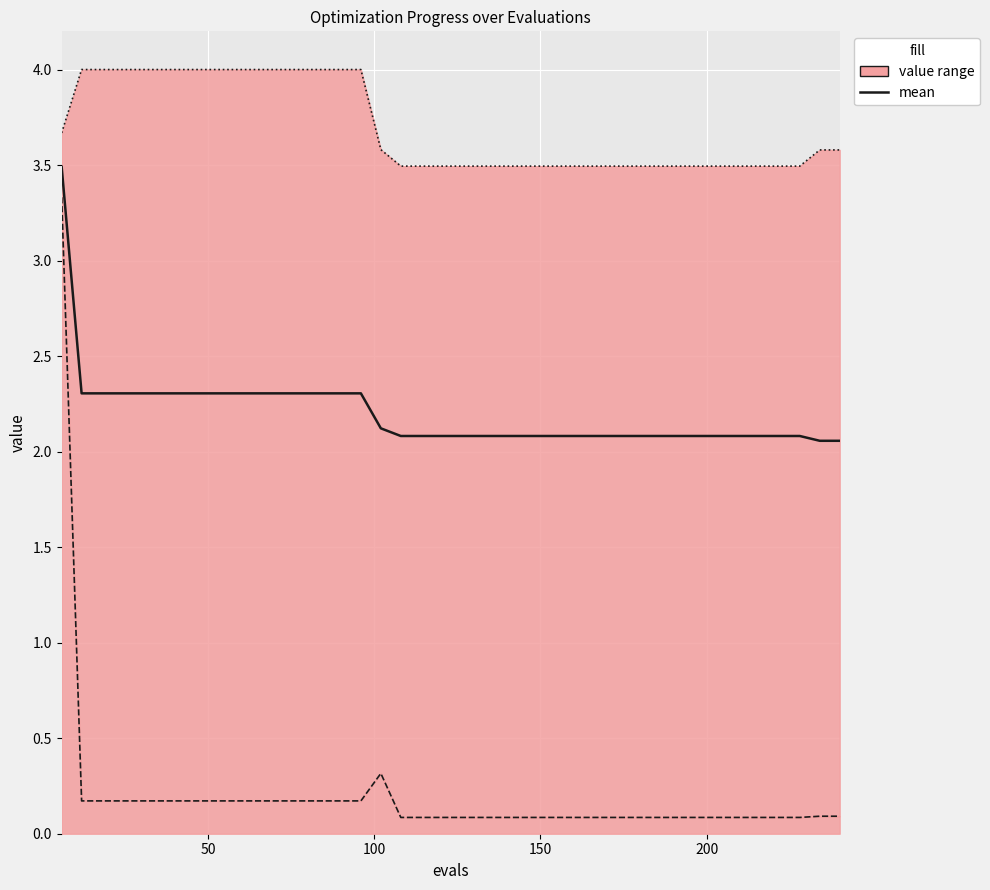

Is it true that best (line) equals 0.1 at 38?

False